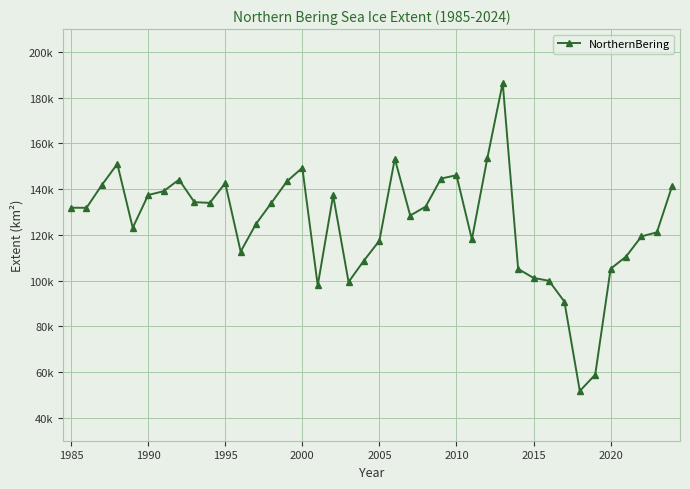

Reading left to right, list all the values displayed in this chart.

131887.3	131844.3	141853.9	151039.3	123119.6	137428.3	139106.4	144152.9	134313.4	134006.7	142644.3	112701.7	124841.8	134034.3	143410.0	149341.4	97896.6	137294.5	99400.0	108793.7	117467.3	153303.0	128454.2	132379.0	144630.9	146090.9	118061.5	153479.6	186499.0	105121.7	101182.0	99929.7	90842.0	51743.7	58888.6	105179.4	110516.6	119350.0	121119.3	141596.8